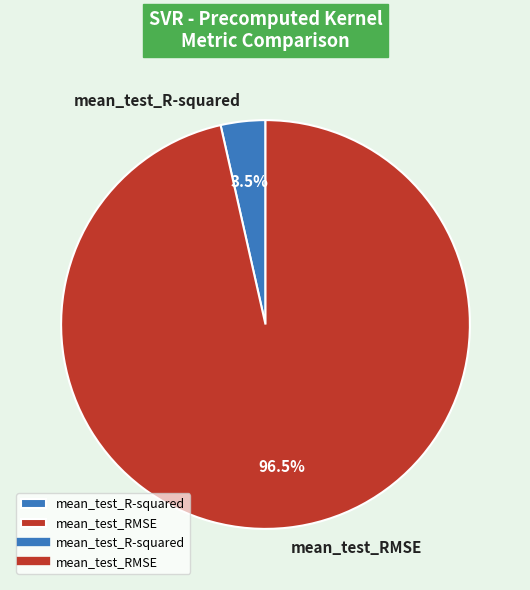

Does any single category account for the majority?

Yes